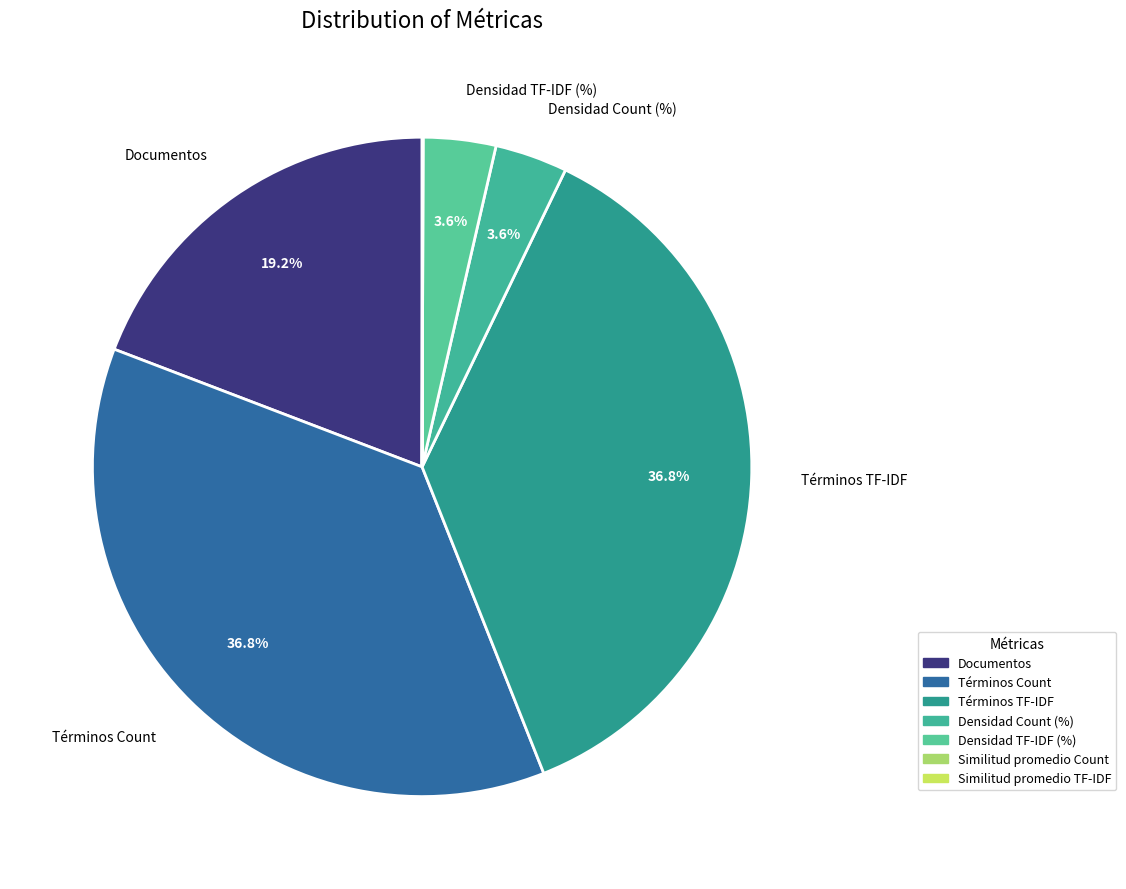

Between Documentos and Términos TF-IDF, which is larger?

Términos TF-IDF